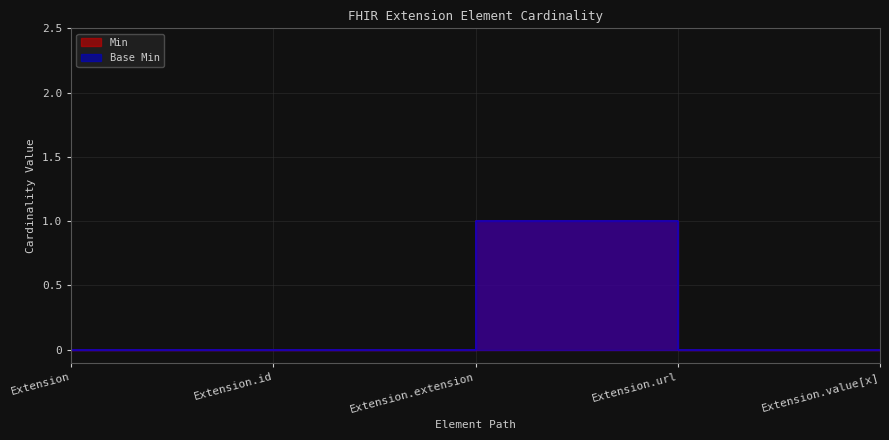

Which series has the largest range (max minus min)?

Min